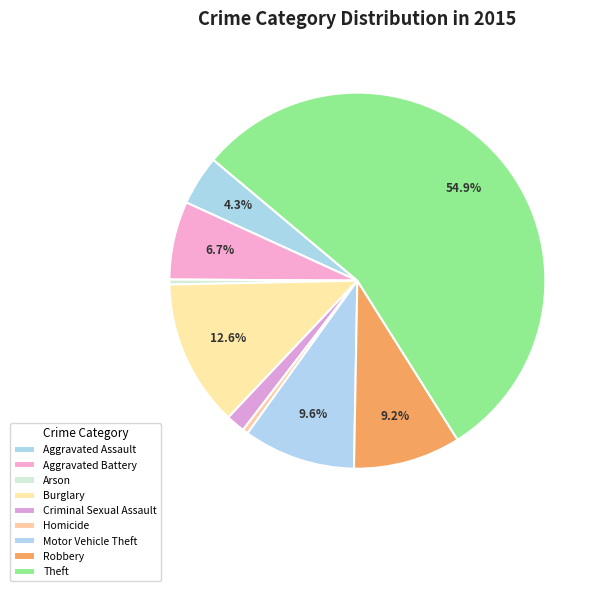

Does any single category account for the majority?

Yes